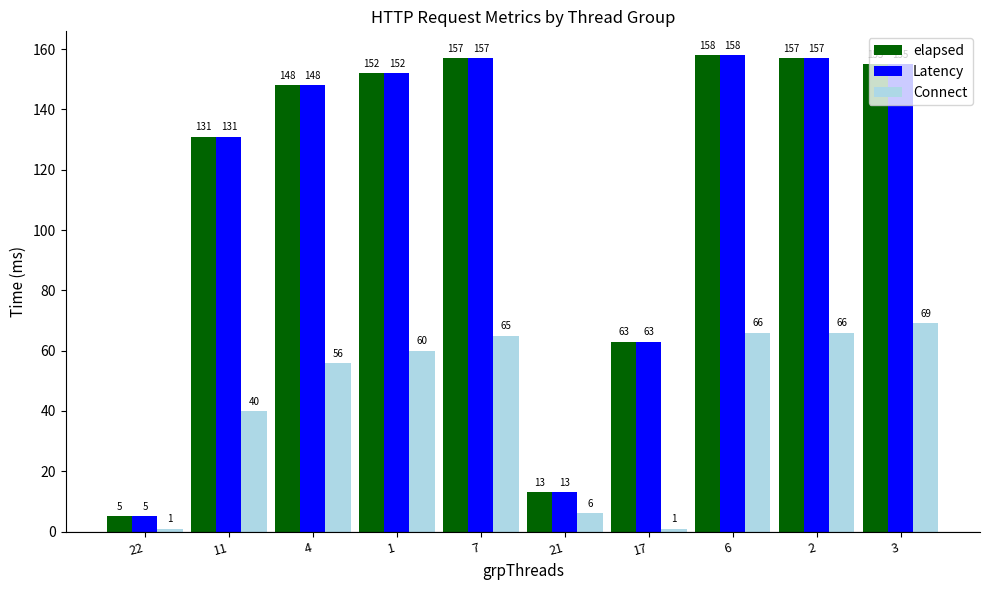

Reading left to right, list all the values displayed in this chart.

elapsed: 22=5	11=131	4=148	1=152	7=157	21=13	17=63	6=158	2=157	3=155
Latency: 22=5	11=131	4=148	1=152	7=157	21=13	17=63	6=158	2=157	3=155
Connect: 22=1	11=40	4=56	1=60	7=65	21=6	17=1	6=66	2=66	3=69